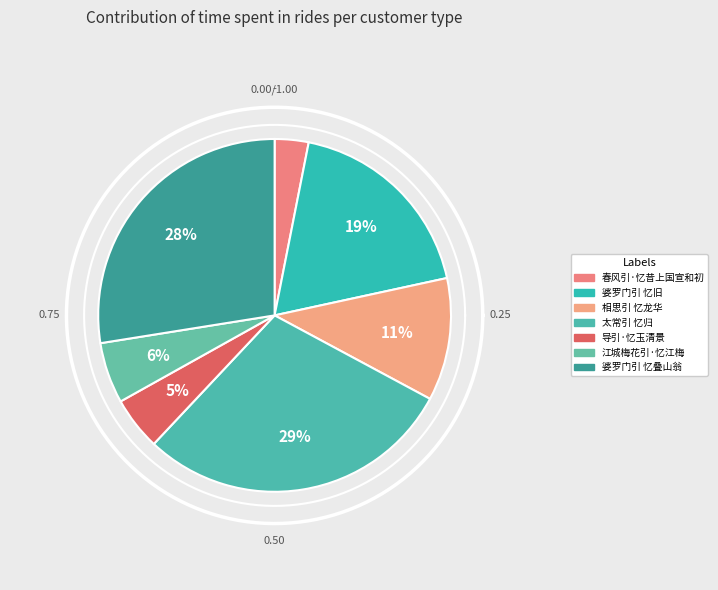

What percentage is NOT represented by 太常引 忆归?

70.8%